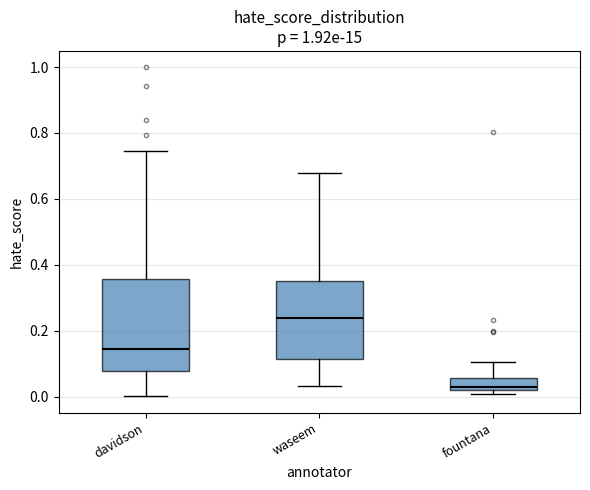

Reading left to right, transcribe this box plot: for each box, give where its median line is, the range the box spans, and where its two whiskers end, as read against the y-axis. The values are not printed on the chart, so give them approximately, as read against the axis.

davidson: median 0.14, box 0.08 to 0.36, whiskers 0.00 to 0.74
waseem: median 0.24, box 0.12 to 0.36, whiskers 0.04 to 0.68
fountana: median 0.04, box 0.02 to 0.06, whiskers 0.00 to 0.10